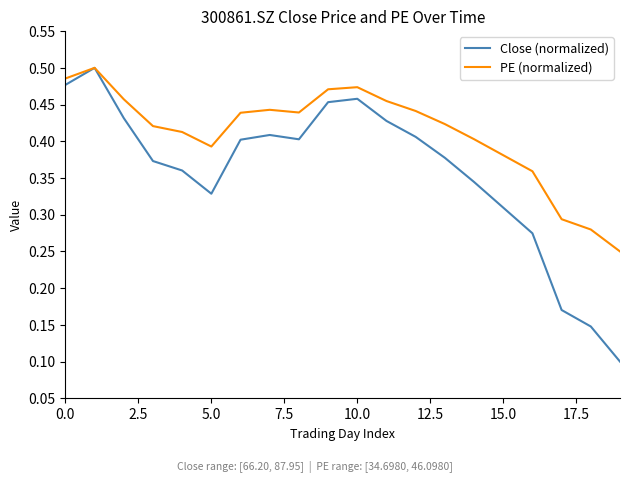

Rank the series by their average value, from highest to lowest.

PE (normalized), Close (normalized)